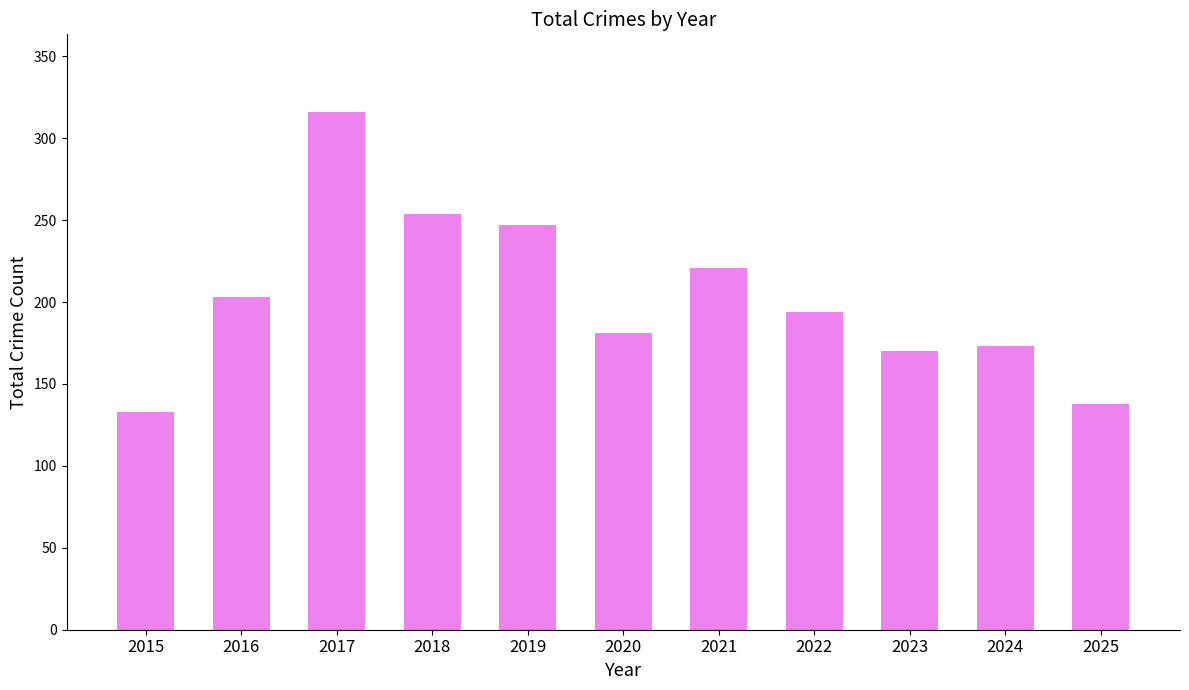

What is the minimum value shown in the chart?

133